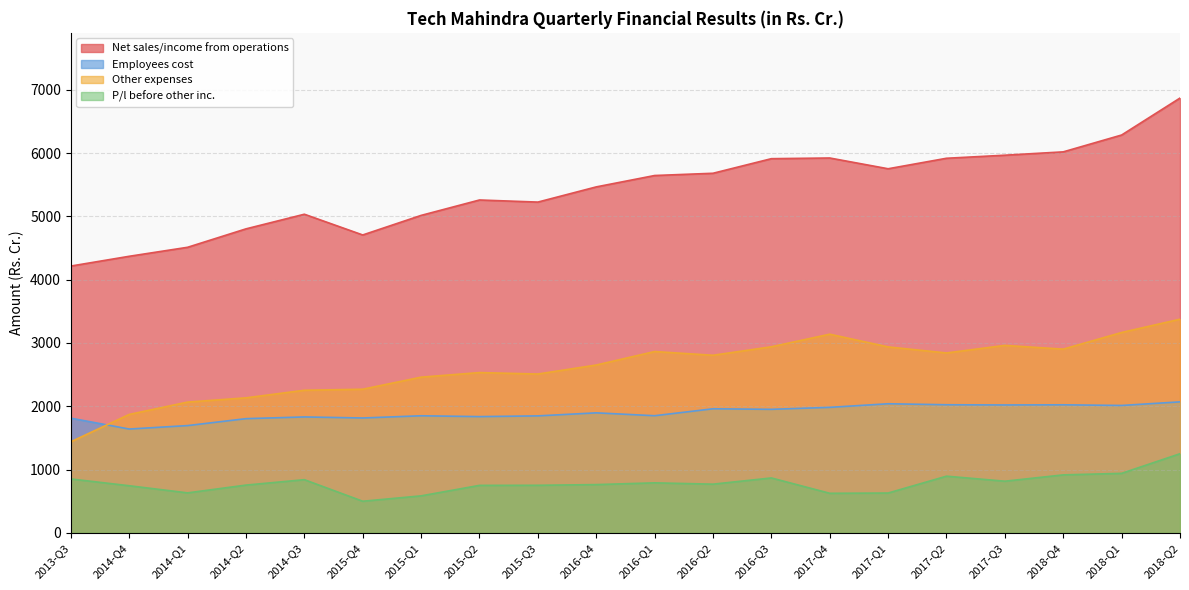

True or false: Net sales/income from operations and Employees cost cross at least once.

False